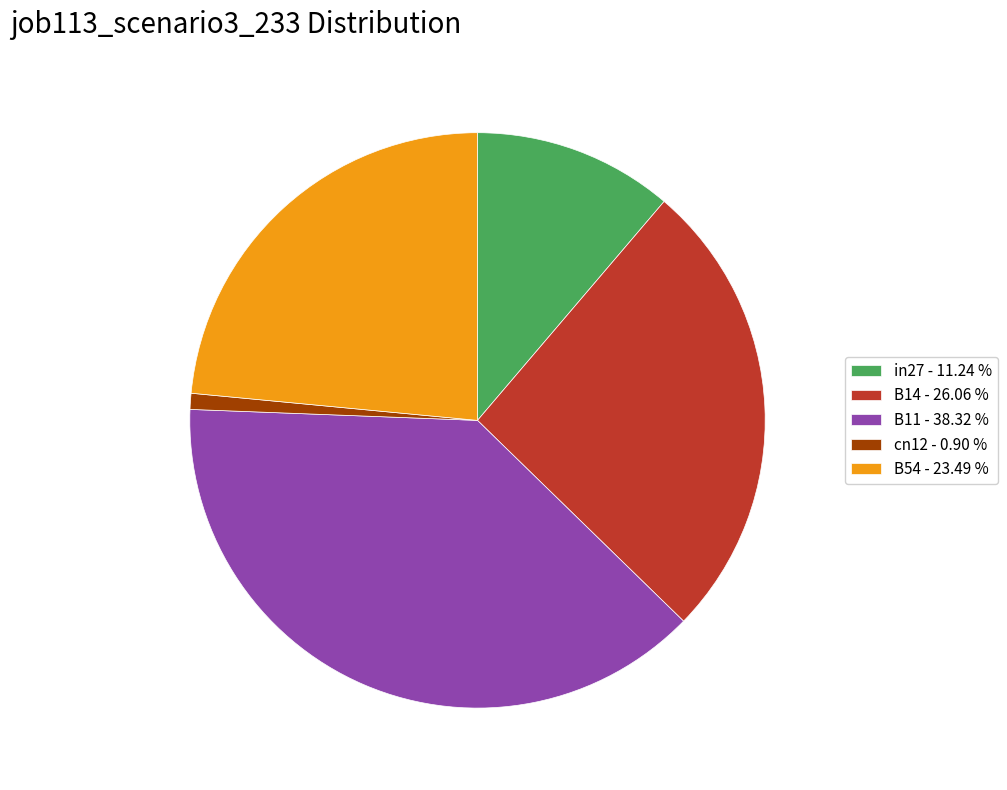

What is the smallest slice in the pie chart?

cn12